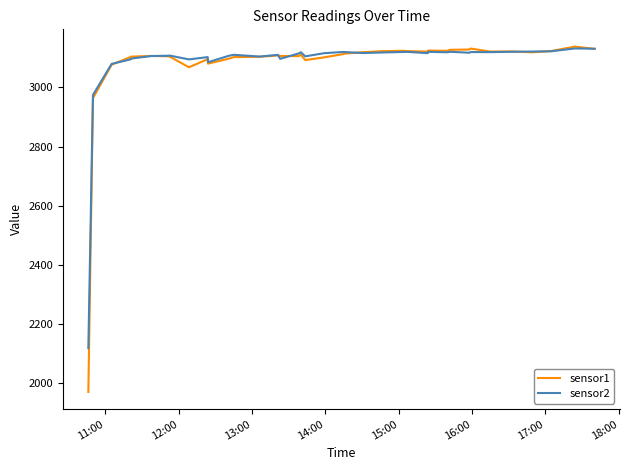

How many lines are shown in the chart?

2